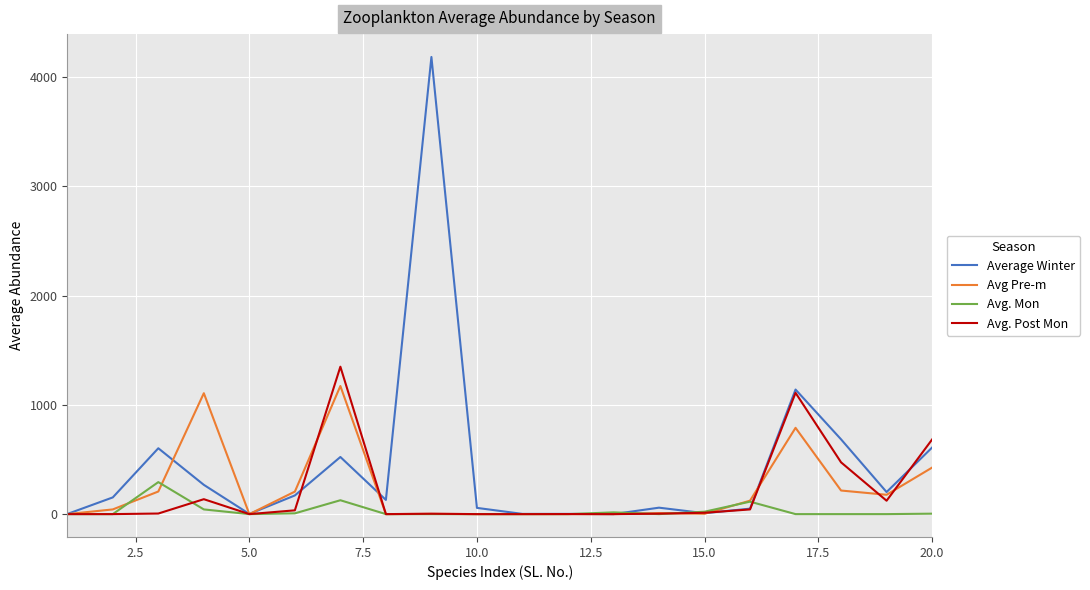

Which series has the largest total across all categories?

Average Winter